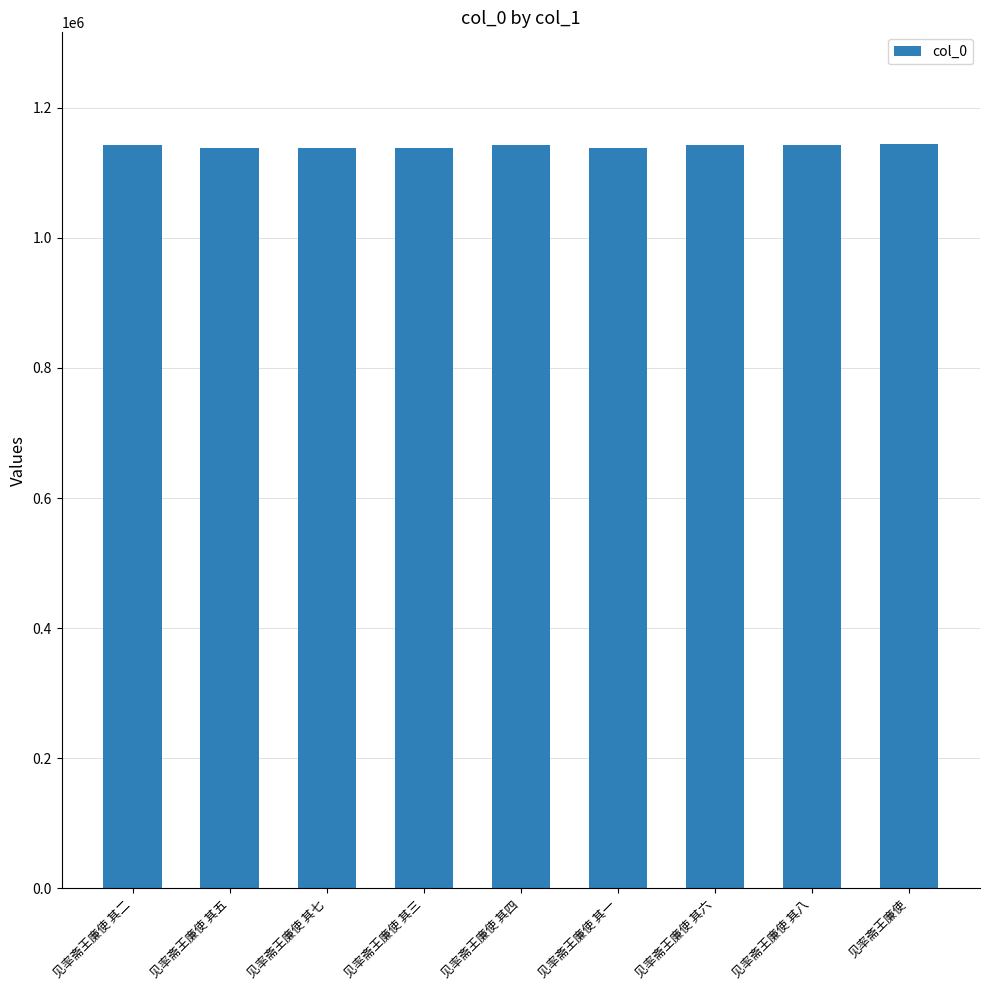

Read the value at 见率斋王廉使 其七.

1137324